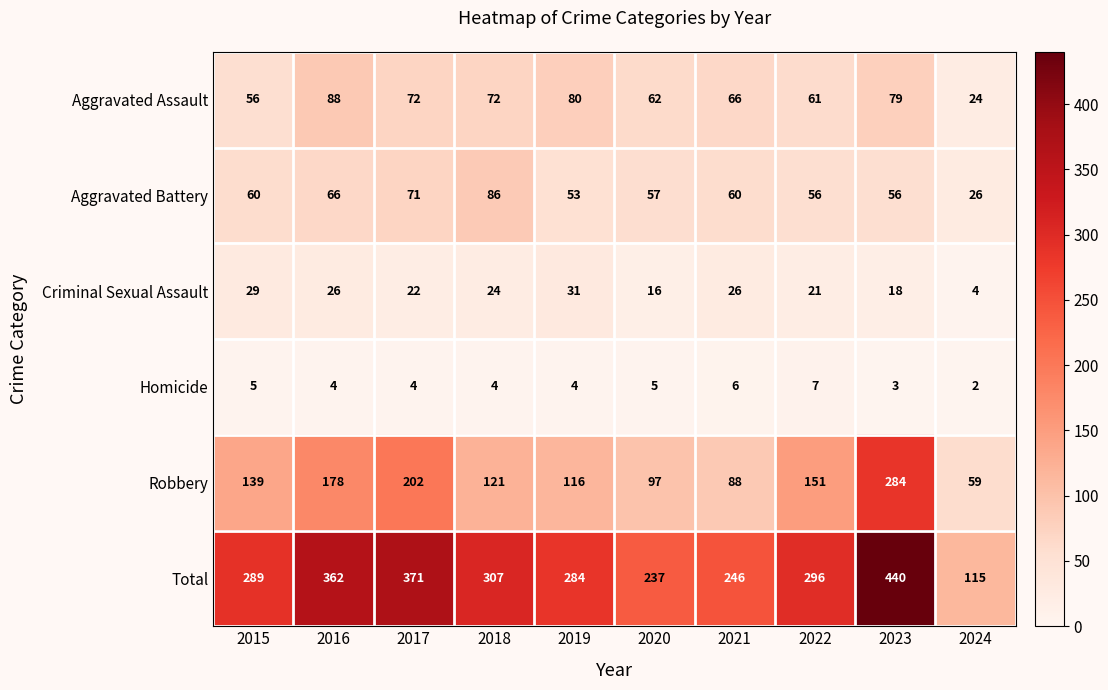

What is the difference between the second highest and second lowest values in the Homicide series?

3